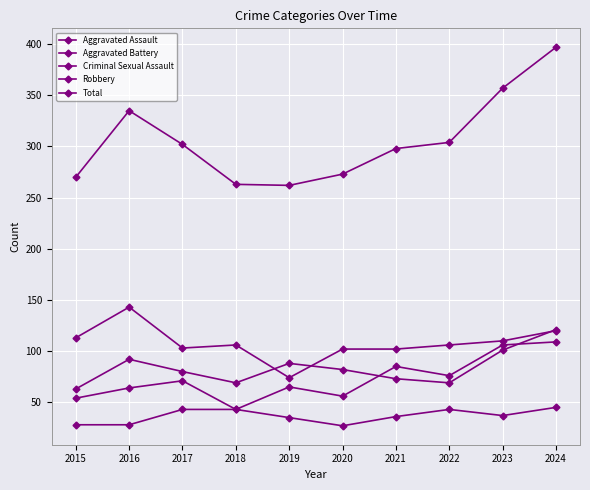

What is the sum of the Aggravated Battery values at 2023 and 2016?

193